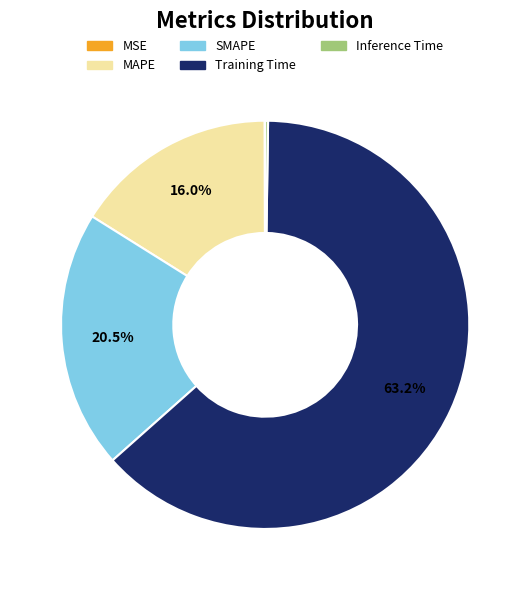

To the nearest percent, what is the difference between the largest and smallest slice percentages?

63%